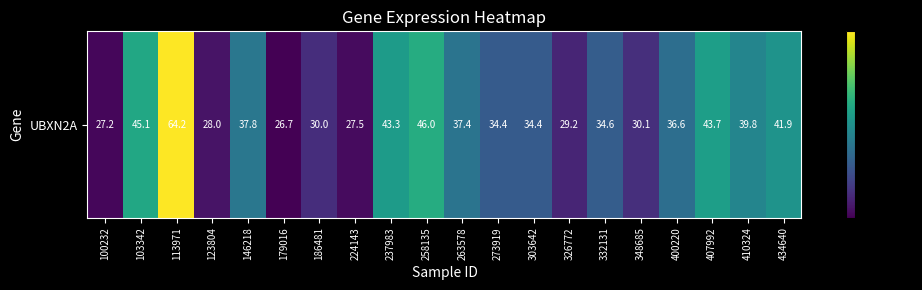

What is the sum of all values?

737.9